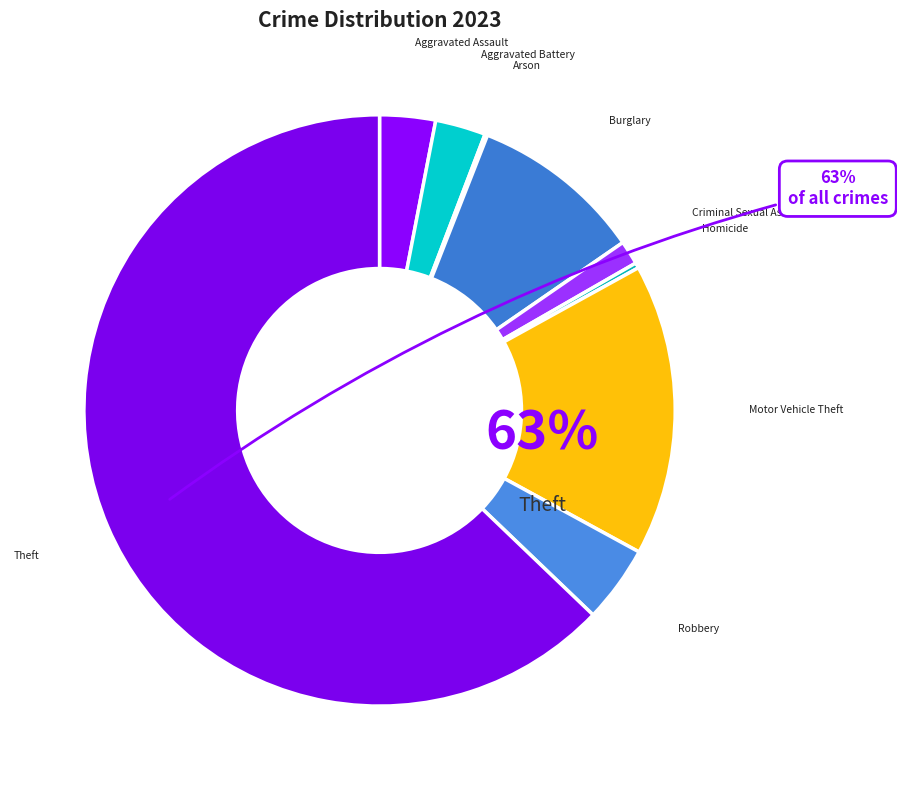

How many slices are in this pie chart?

9